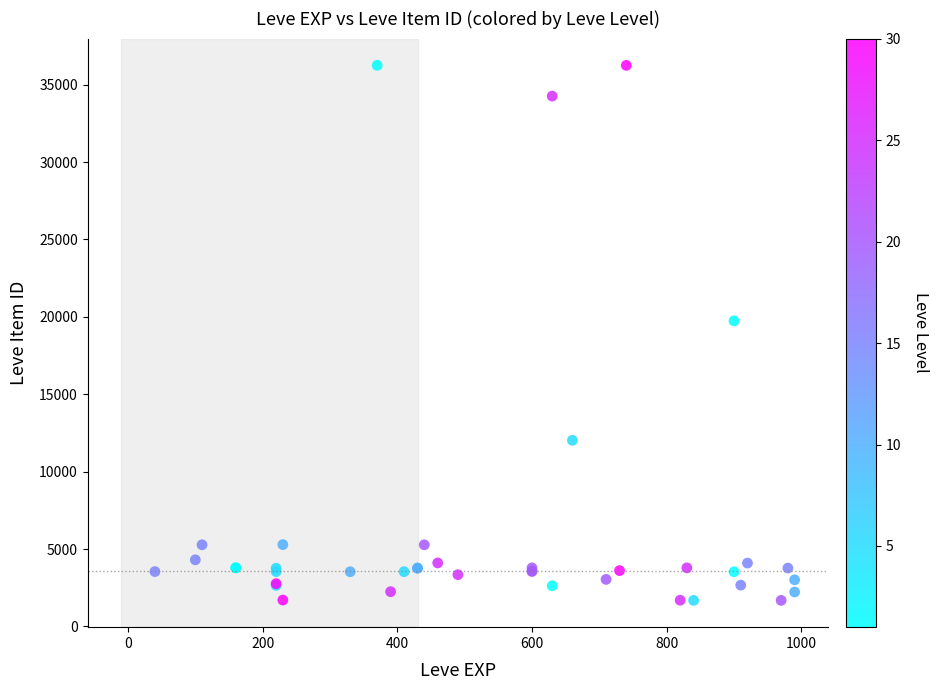

What Y value in the scatter plot is closest to 18967?

19744